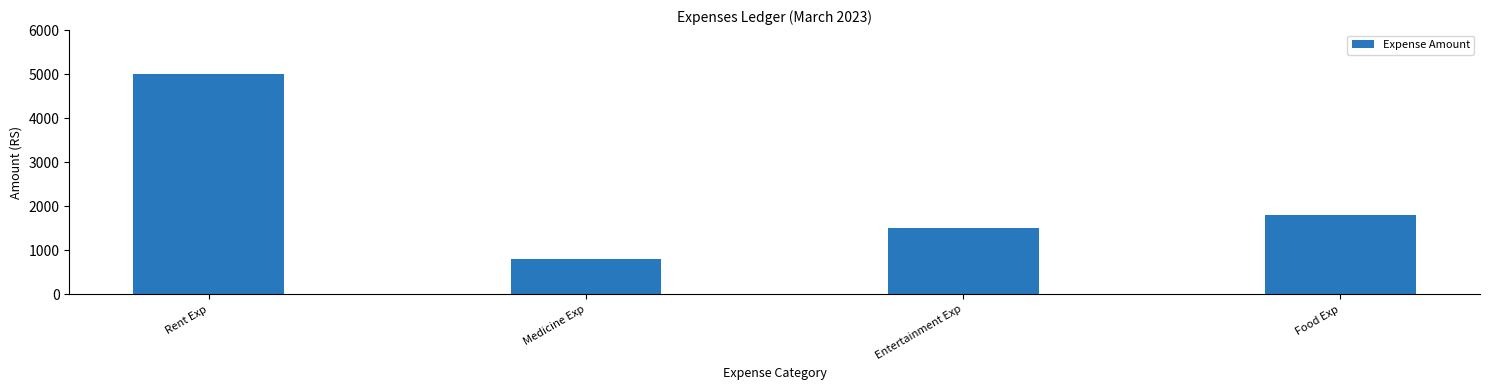

What is the greatest value displayed?

5000